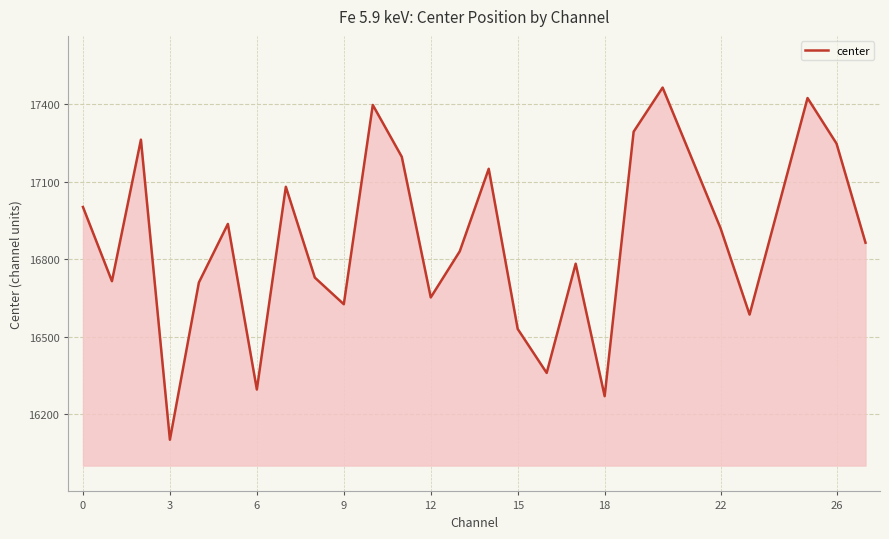

What is the smallest value displayed?

16101.1